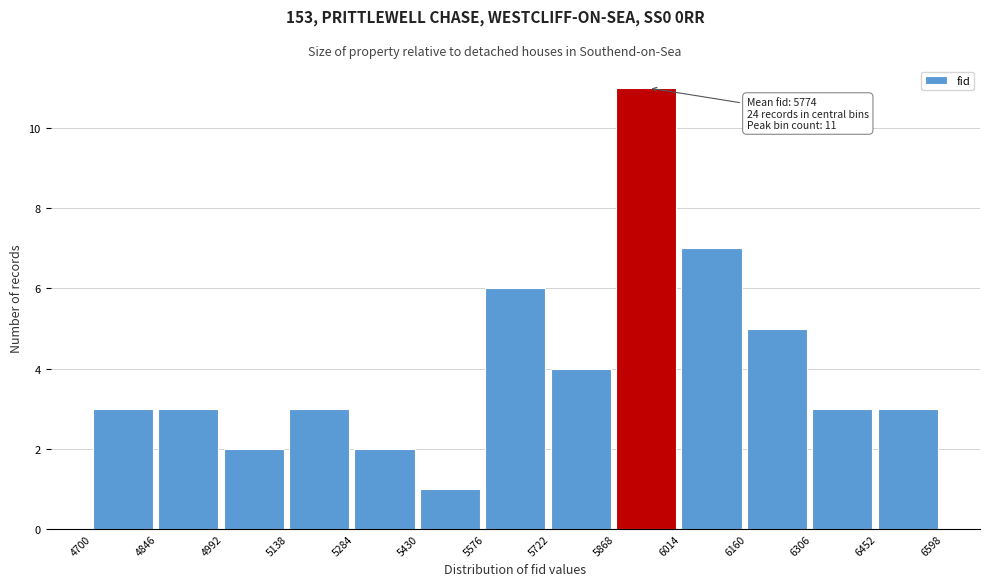

Which range on the x-axis has the tallest bar?

5868 to 6014